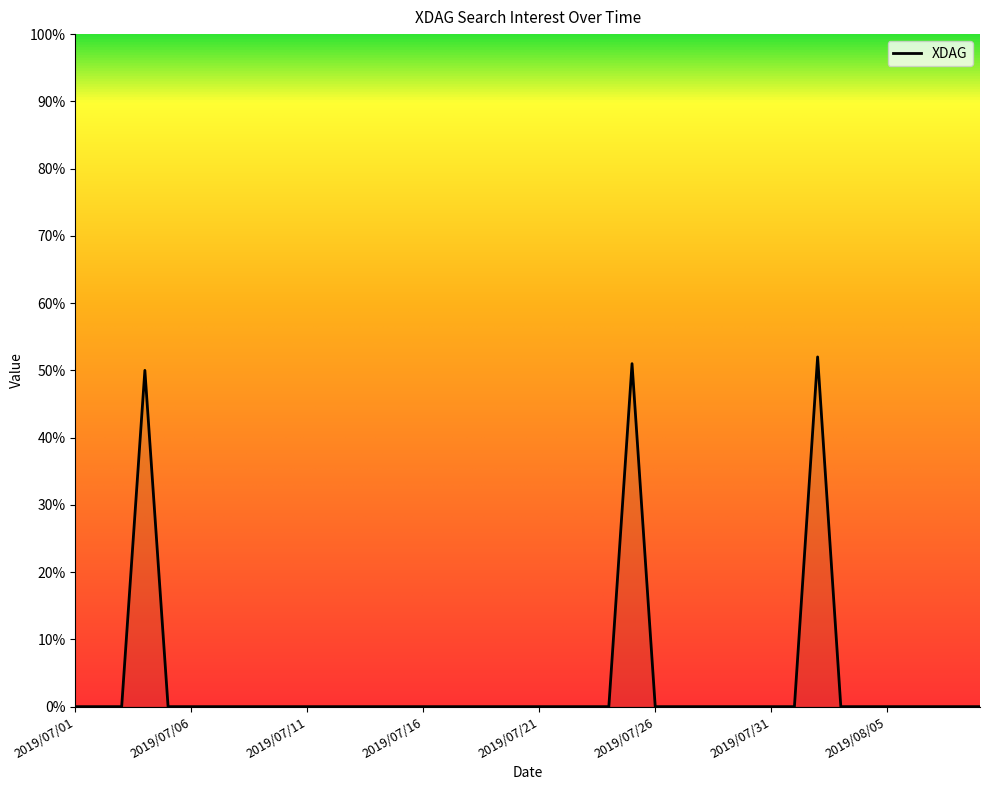

What is the difference between the maximum and minimum values?

52